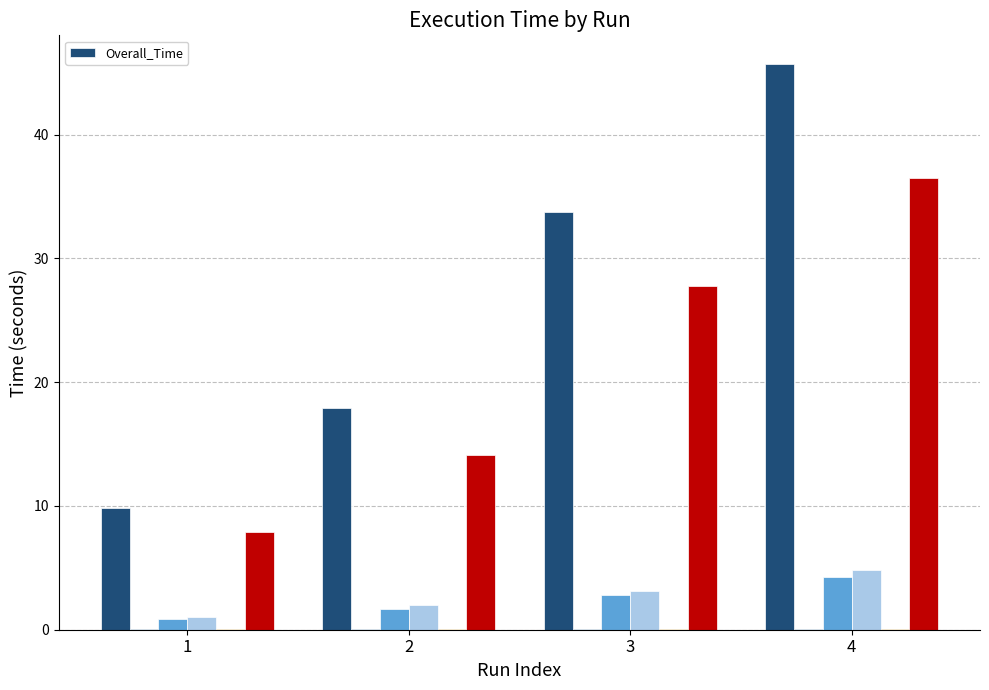

Rank the categories by value from highest to lowest.

4, 3, 2, 1